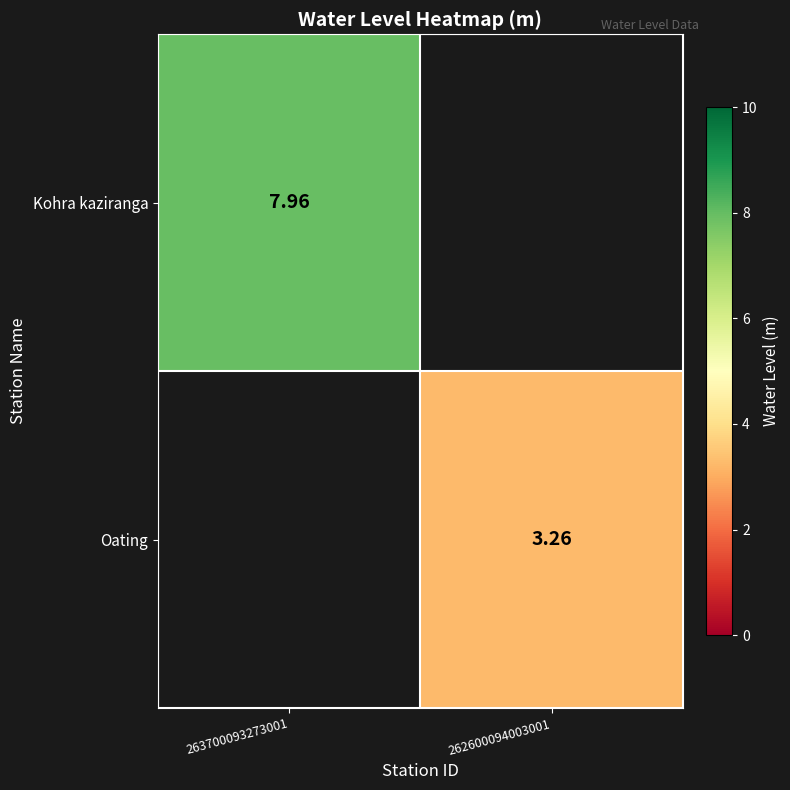

What is the maximum value shown in the chart?

8.0